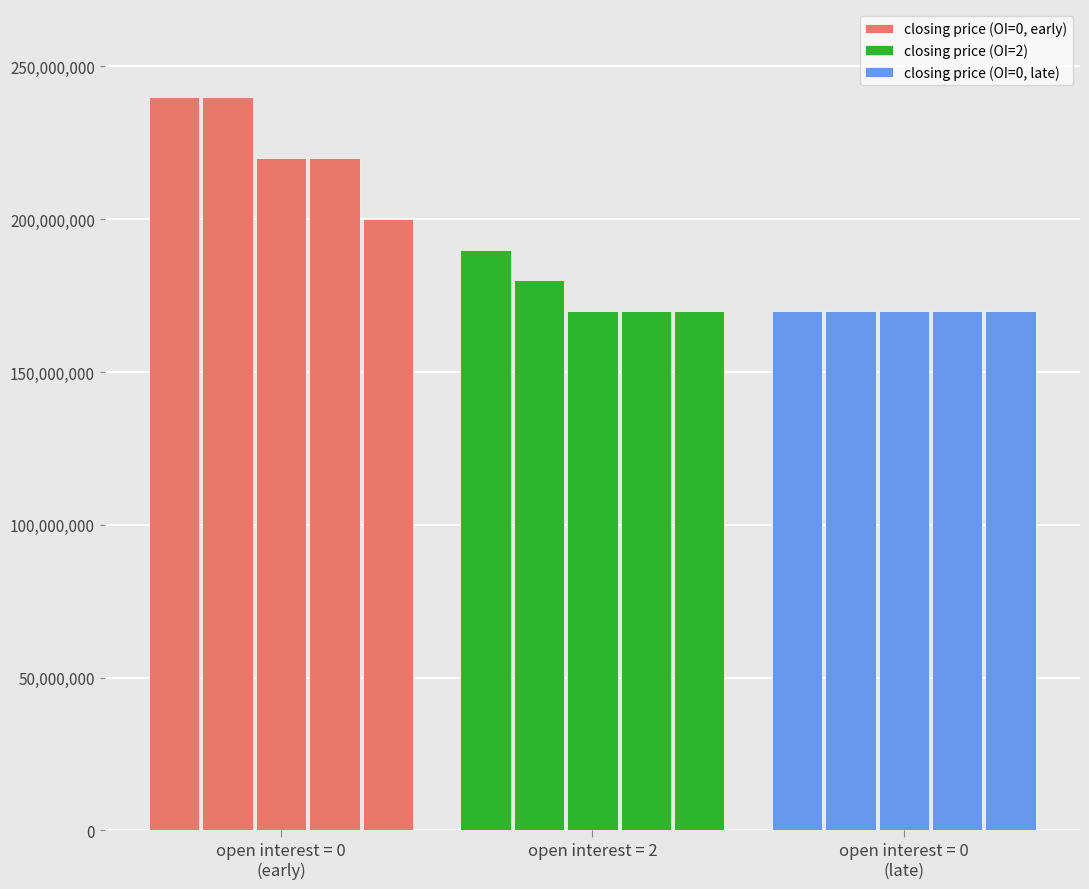

Is it true that closing price (OI=0, late) equals 170000000 at open interest = 2?

True